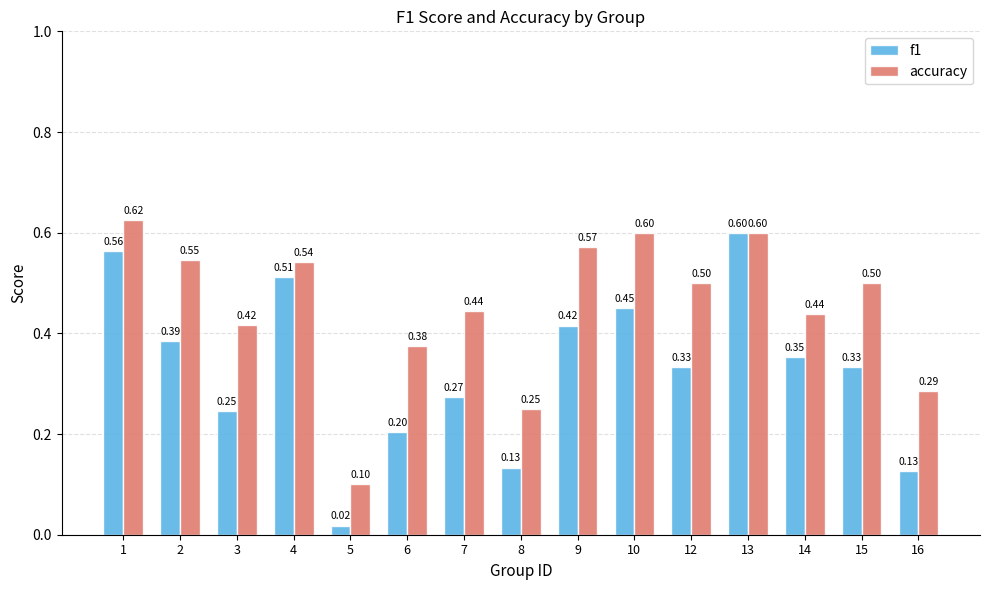

List the series in order of their peak value, lowest first.

f1, accuracy